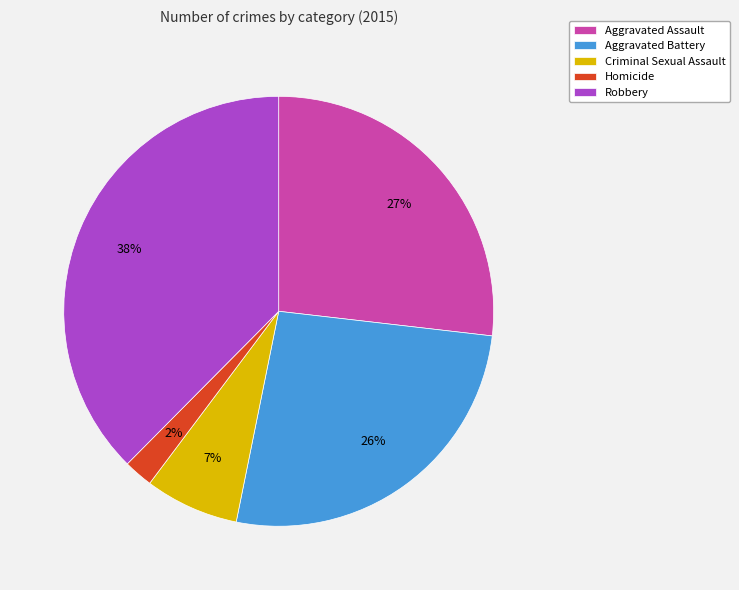

To the nearest percent, what is the difference between the Aggravated Battery and Criminal Sexual Assault slice percentages?

19%